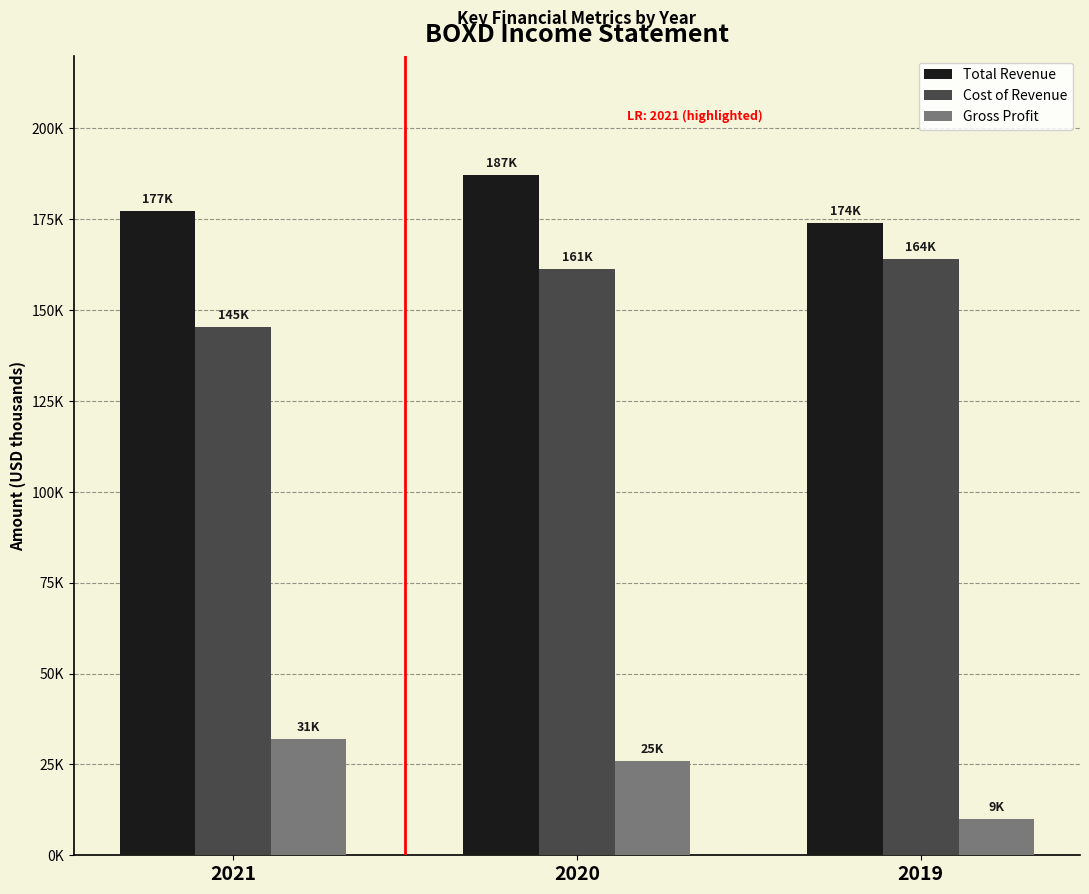

What is the average value of the Cost of Revenue series?

156933